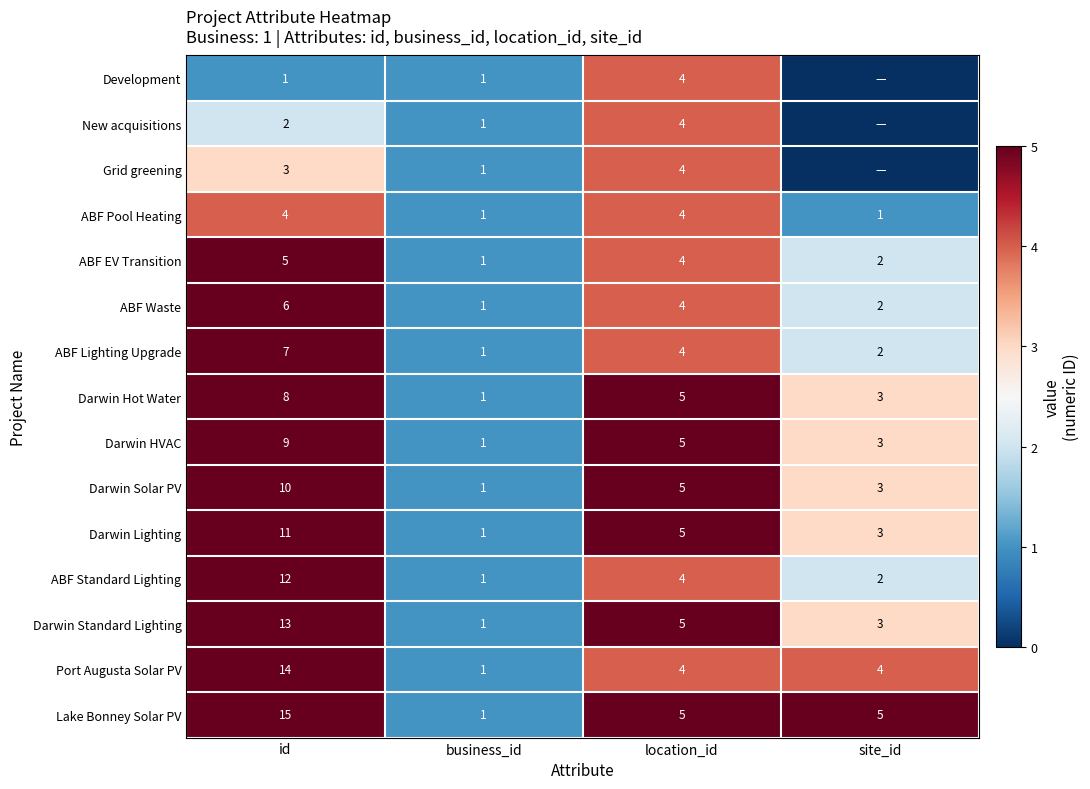

At which label does ABF EV Transition reach its minimum?

business_id